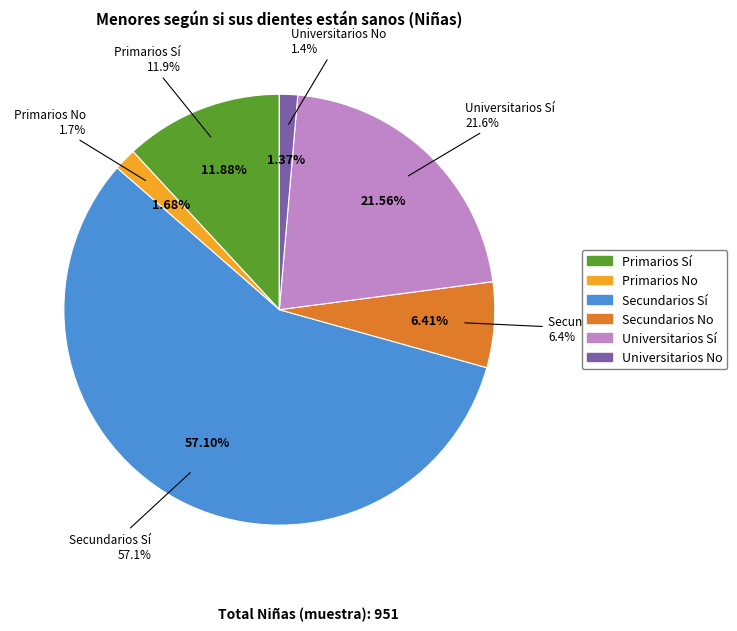

How many slices are in this pie chart?

6